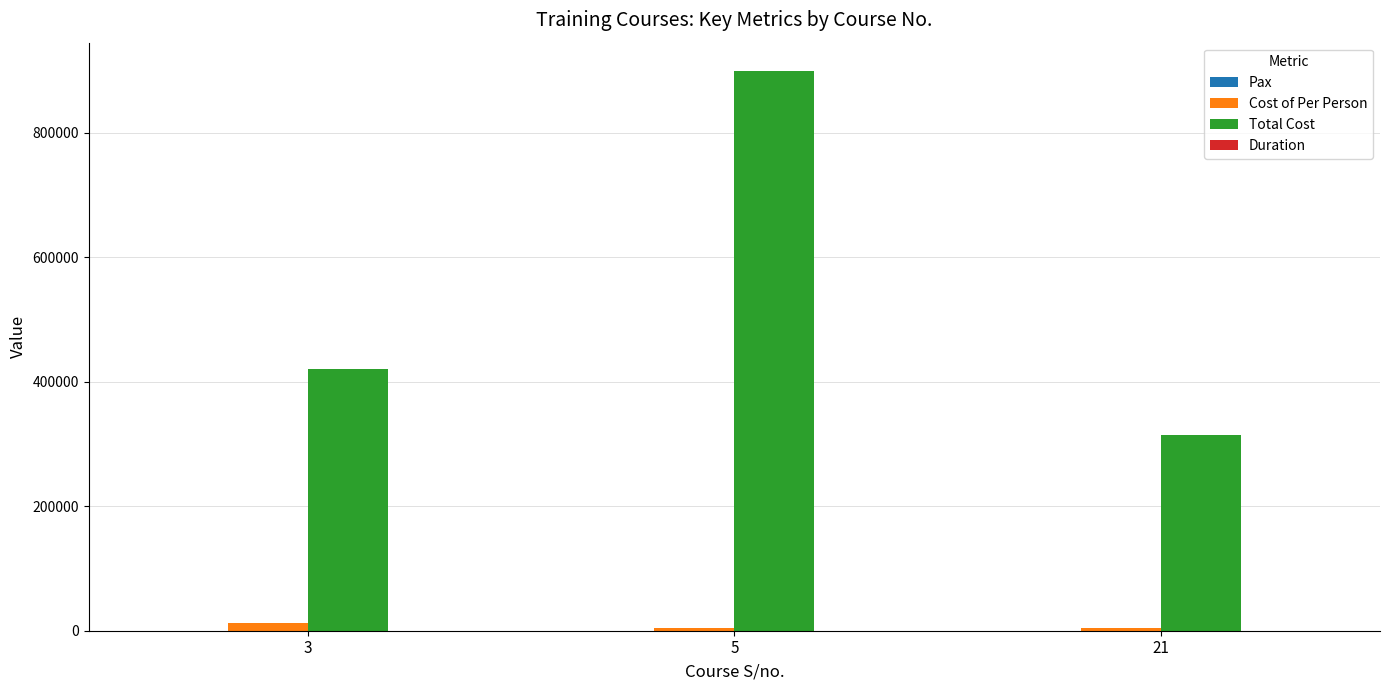

At which category is the sum across all series the highest?

5